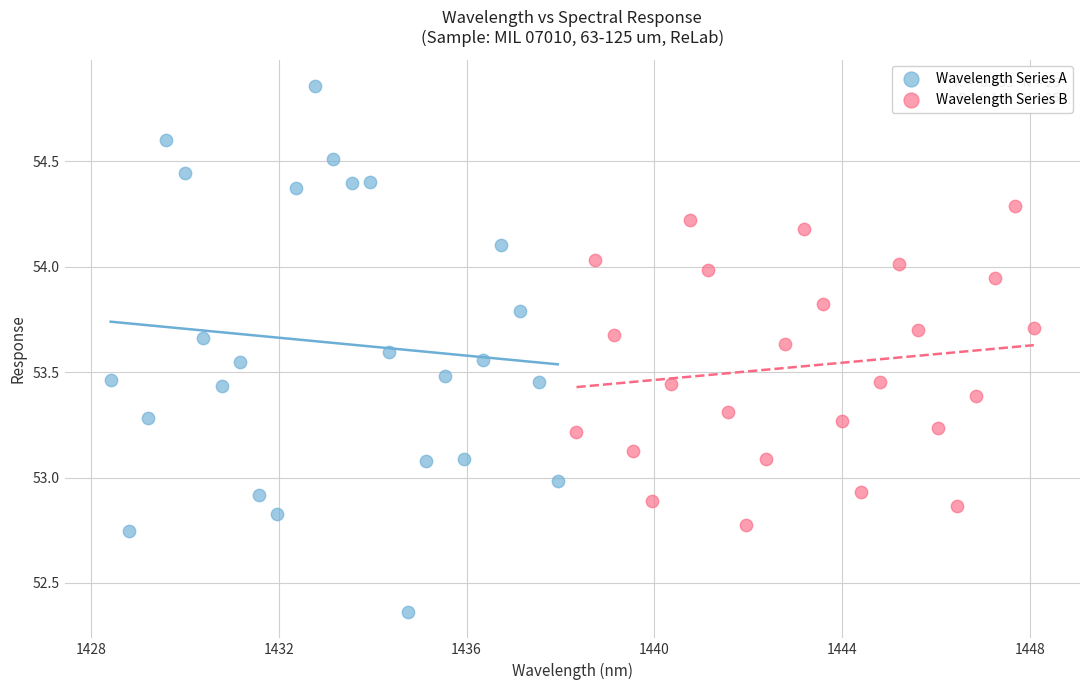

What are all the series names shown in the legend?

Wavelength Series A, Wavelength Series B